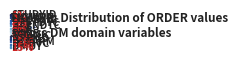

To the nearest percent, what is the average slice percentage?

8%